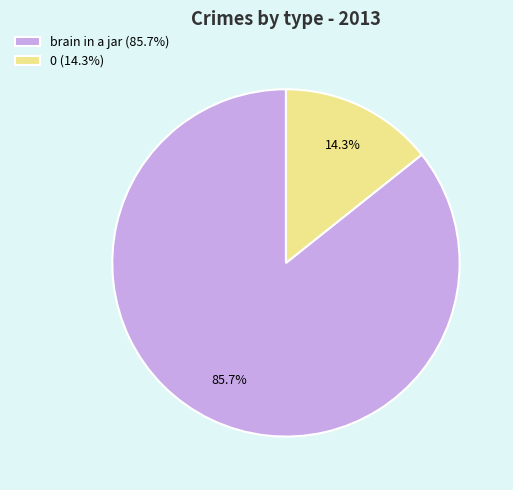

True or false: brain in a jar accounts for 99% of the total.

False